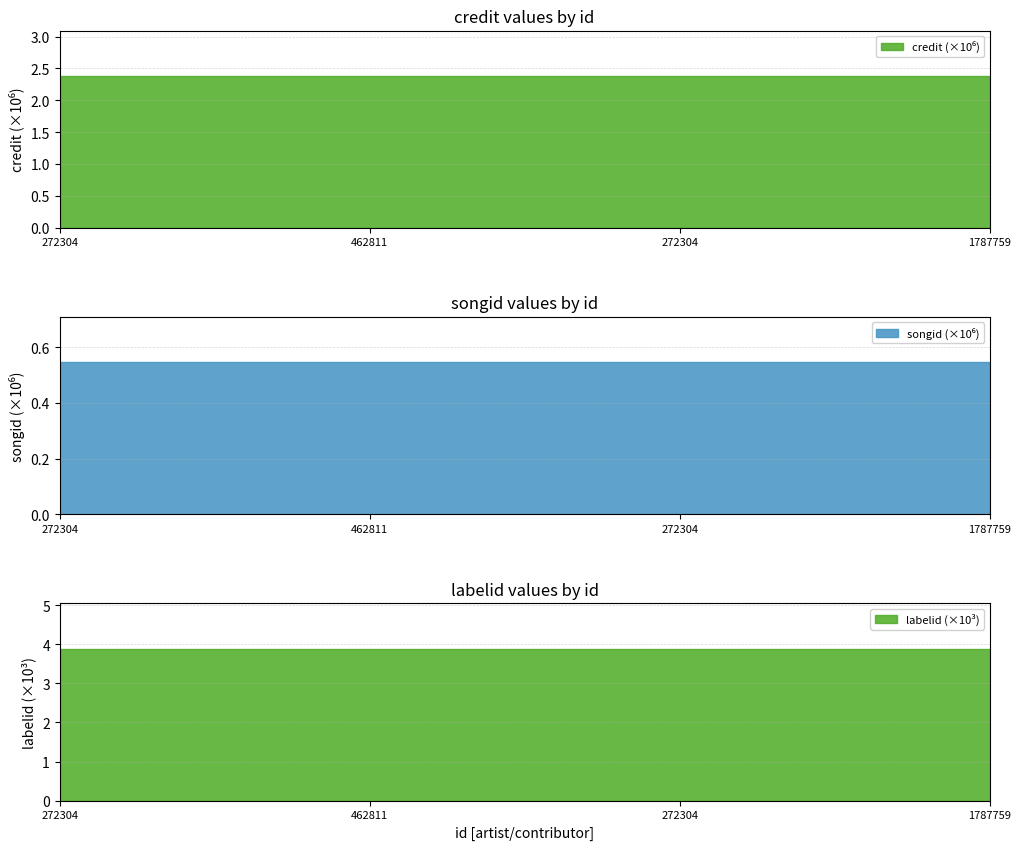

Which series changed the most between 272304 and 1787759?

credit